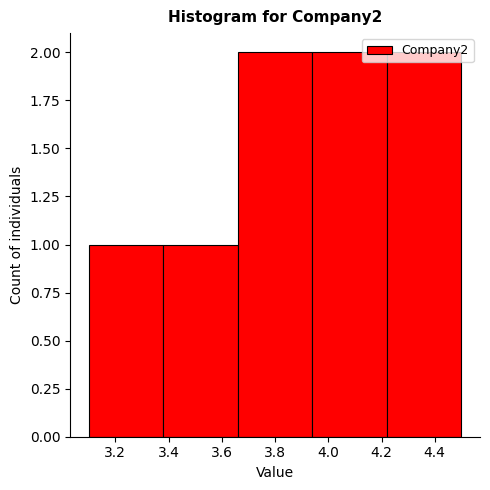

Reading left to right, transcribe this chart: for each bar, give the range it covers on the x-axis and its height. The values are not printed on the chart, so give them approximately, as read against the axis.

3.10 to 3.38: 1
3.38 to 3.66: 1
3.66 to 3.94: 2
3.94 to 4.22: 2
4.22 to 4.50: 2